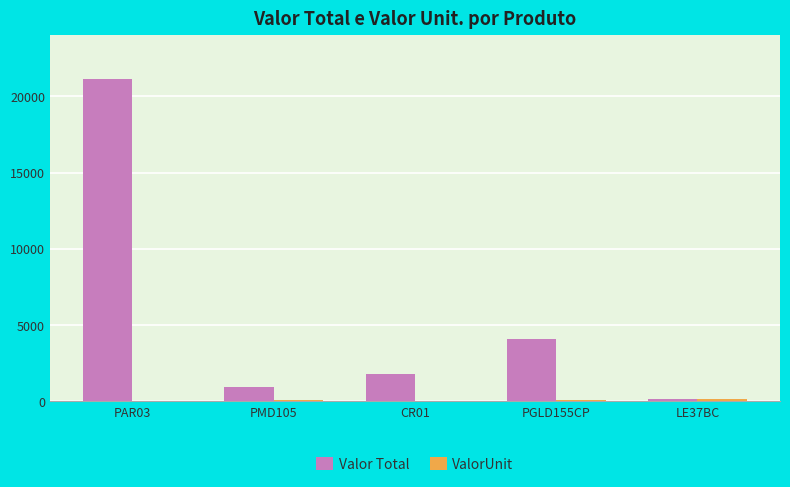

Which series changed the most between CR01 and PGLD155CP?

Valor Total